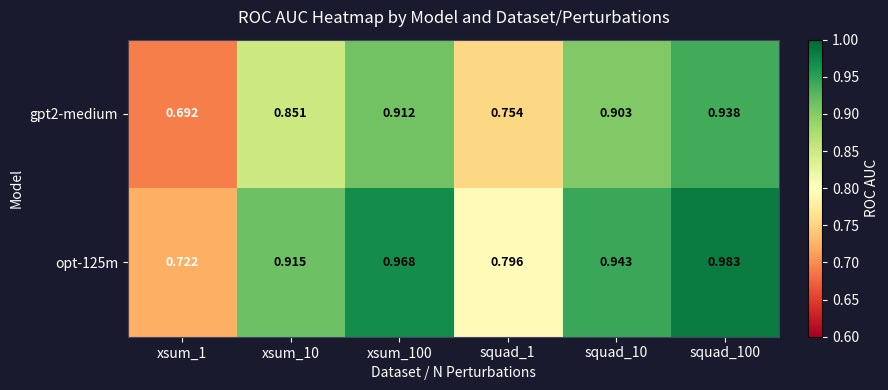

Is the value of gpt2-medium at xsum_100 greater than the value of opt-125m at squad_10?

No